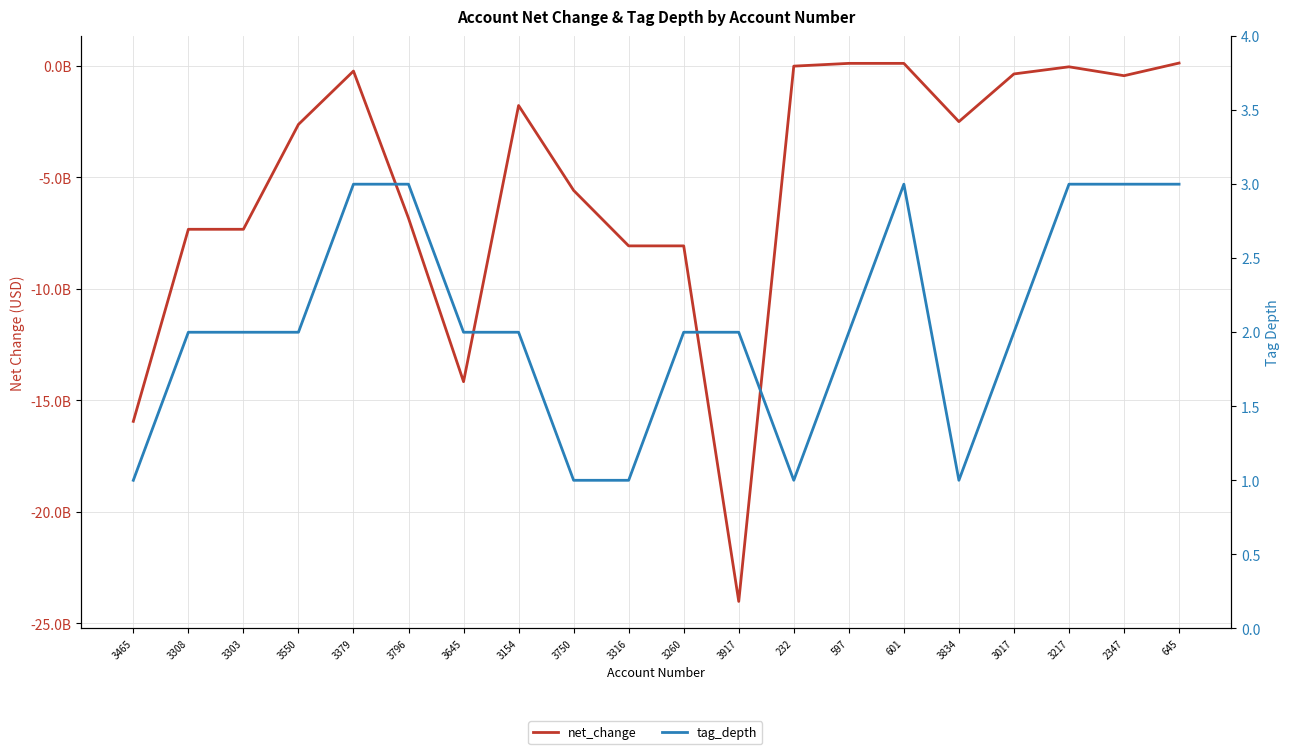

How many lines are shown in the chart?

2